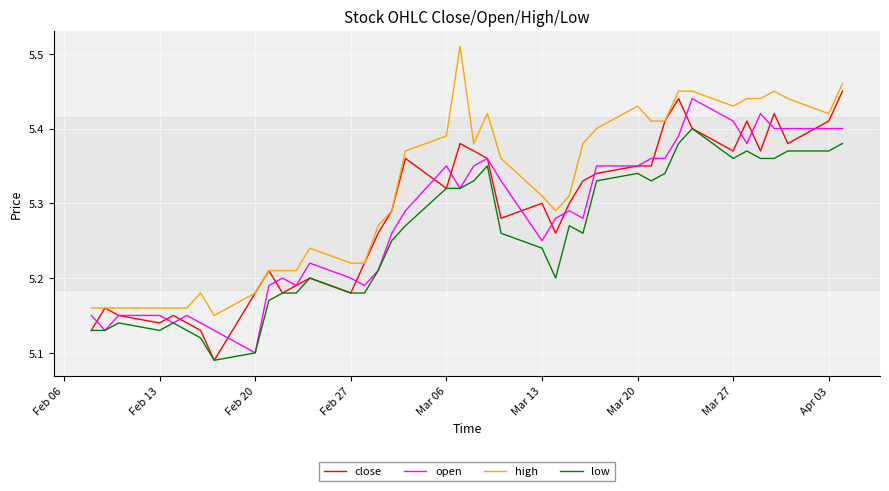

Which series has the largest total across all categories?

high